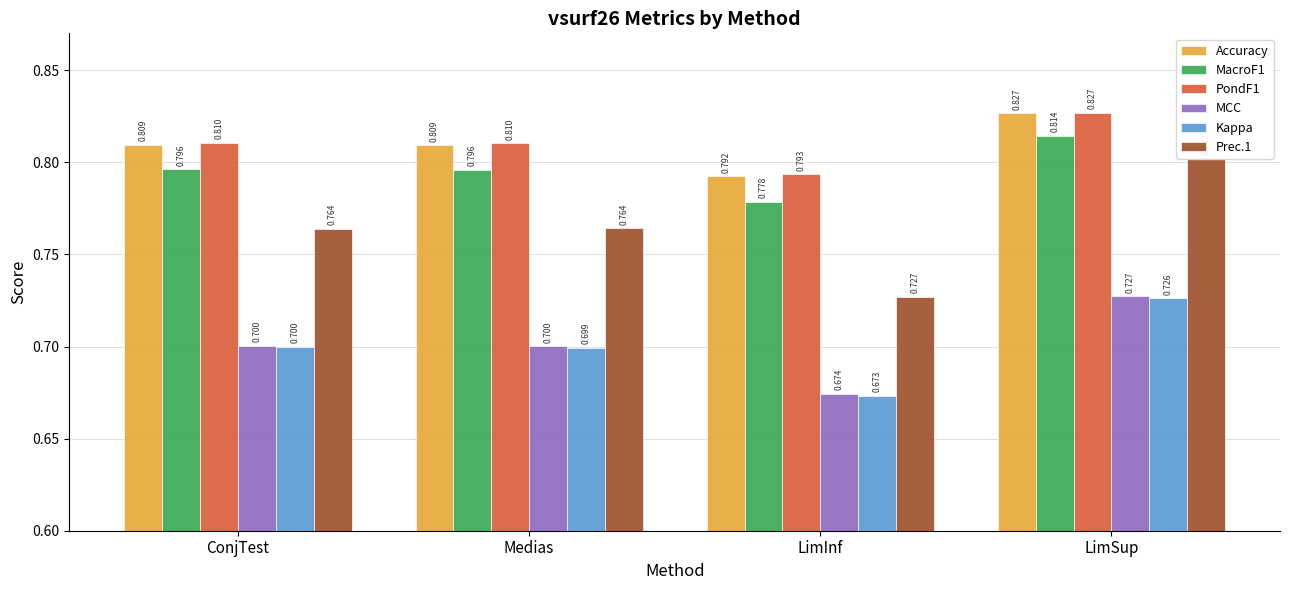

Reading left to right, what are all the values shown in this chart?

Accuracy: 0.8	0.8	0.8	0.8
MacroF1: 0.8	0.8	0.8	0.8
PondF1: 0.8	0.8	0.8	0.8
MCC: 0.7	0.7	0.7	0.7
Kappa: 0.7	0.7	0.7	0.7
Prec.1: 0.8	0.8	0.7	0.8